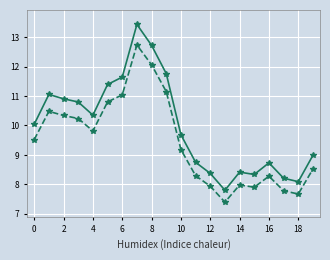

Count the number of data series in this chart.

2